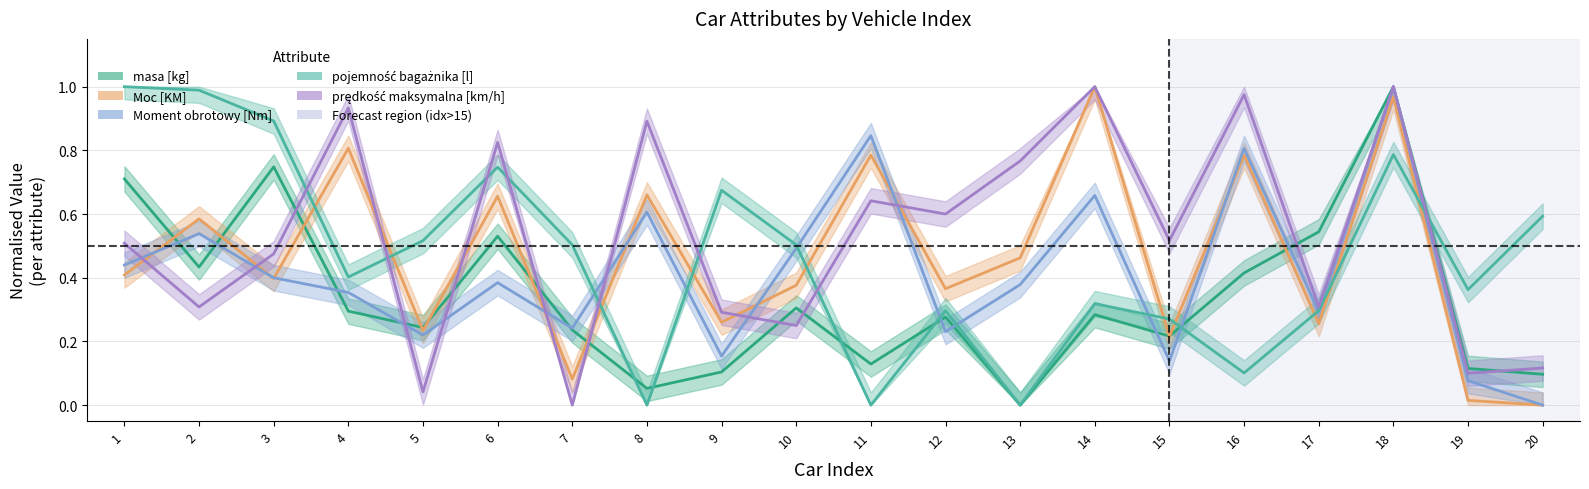

Which series changed the most between 1 and 11?

pojemność bagażnika [l]